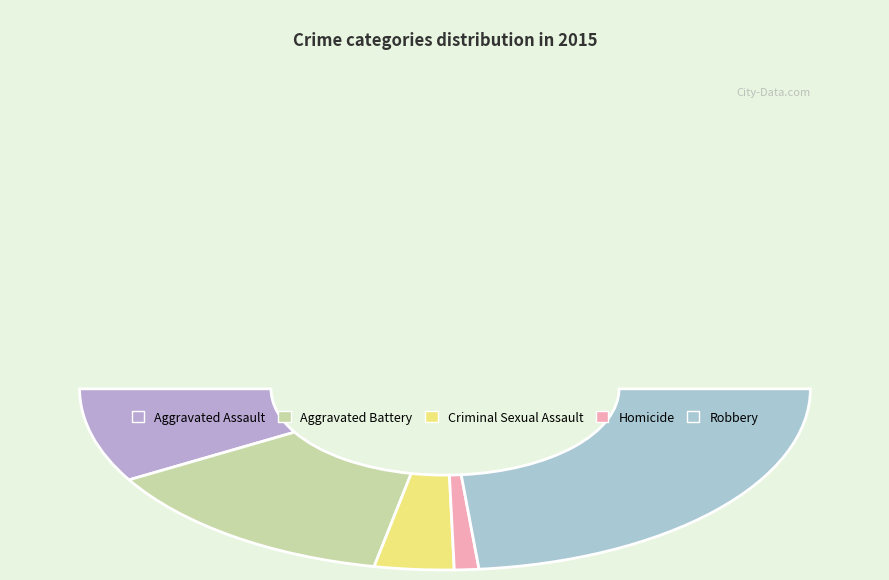

How many slices are in this pie chart?

5